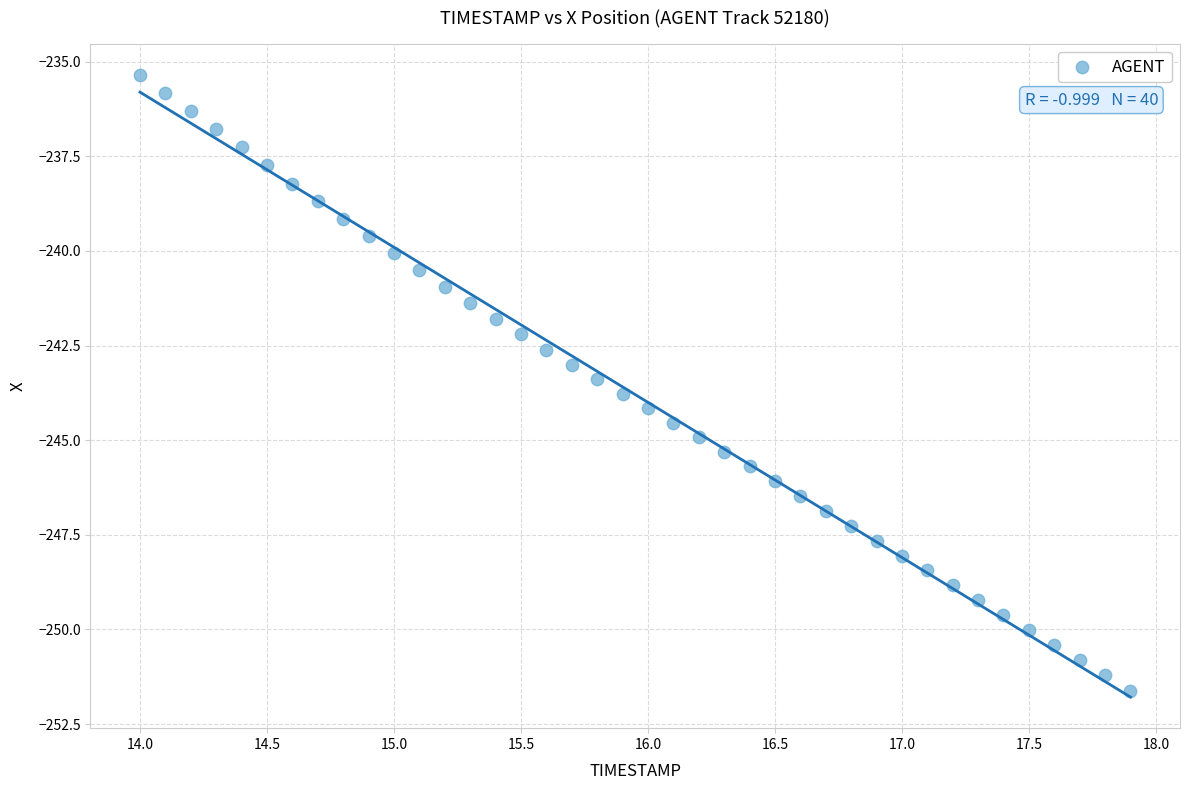

What is the range of Y values (max minus min)?

16.3